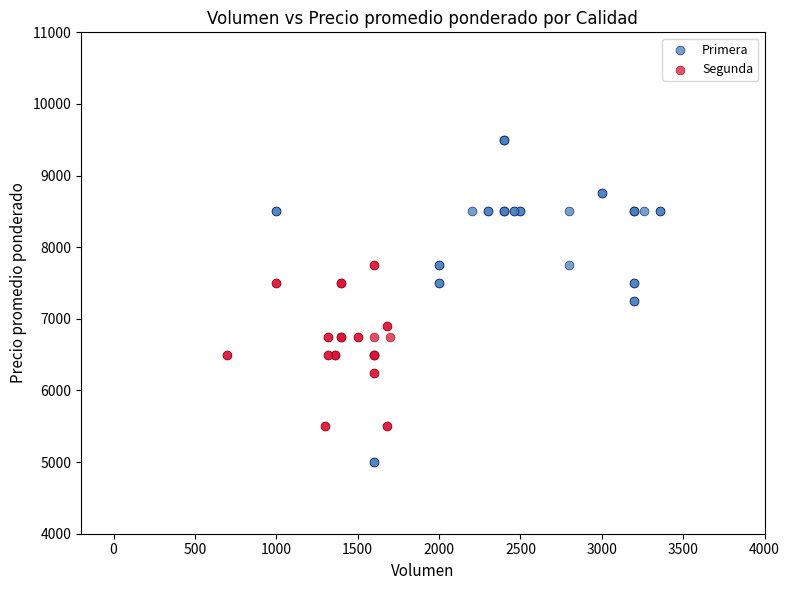

What are all the series names shown in the legend?

Primera, Segunda